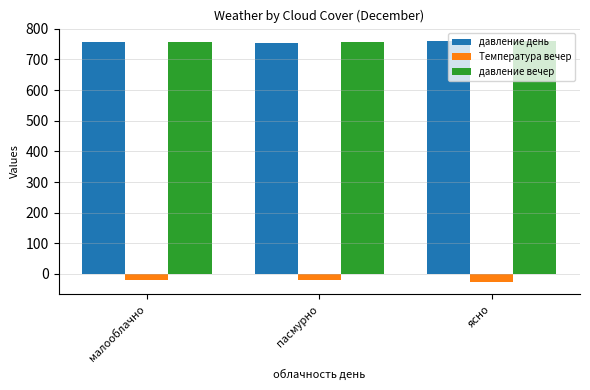

The value of давление день at ясно is 169.6. True or false?

False